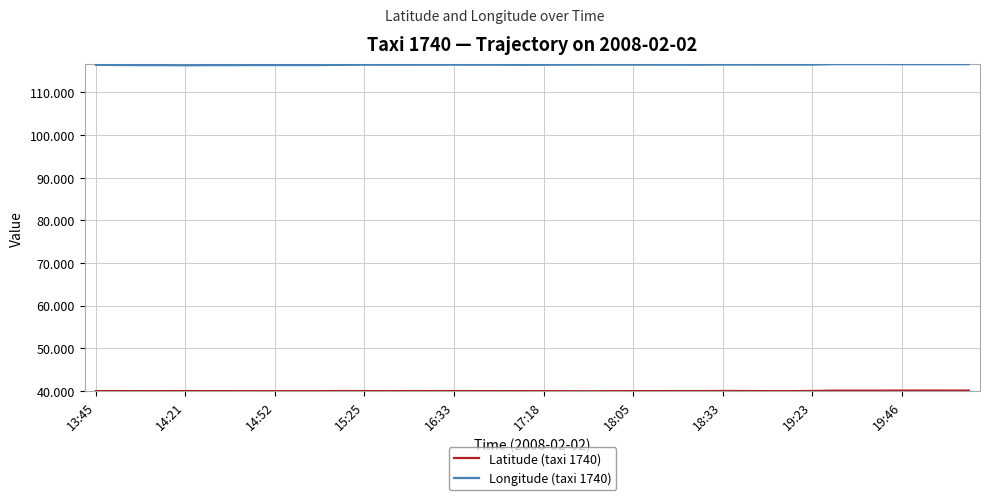

Which series has the largest total across all categories?

Longitude (taxi 1740)